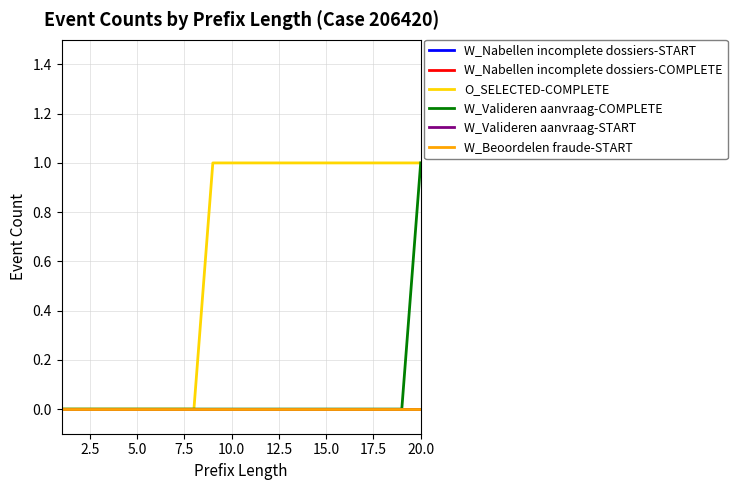

True or false: W_Valideren aanvraag-COMPLETE and W_Beoordelen fraude-START cross at least once.

False